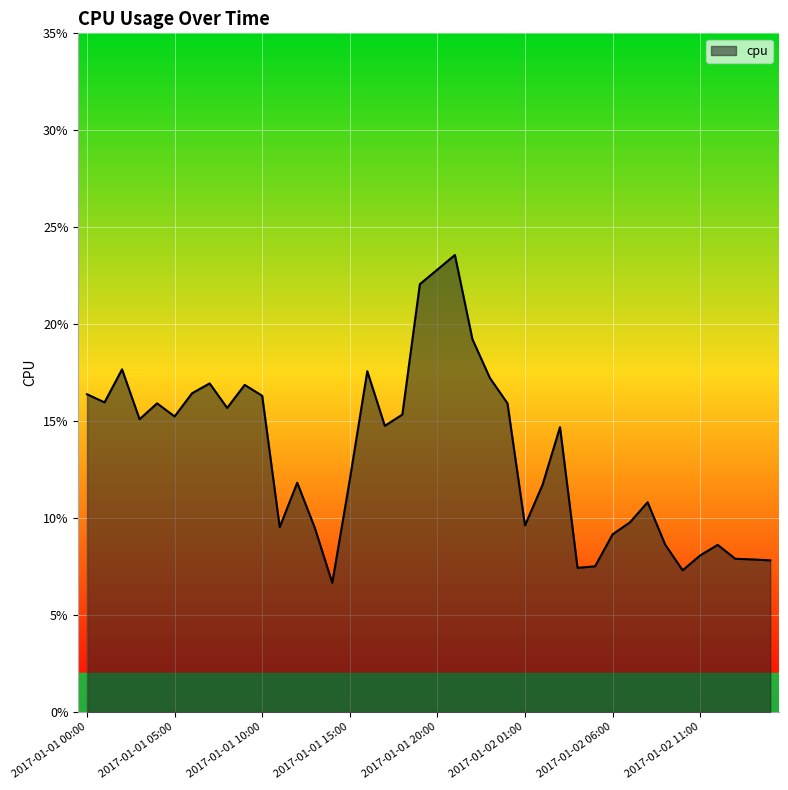

Does the chart have visible grid lines?

Yes